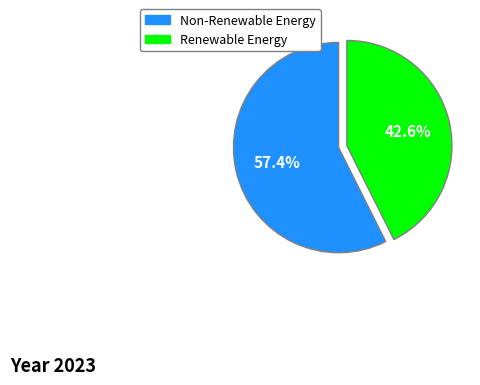

How many slices are in this pie chart?

2